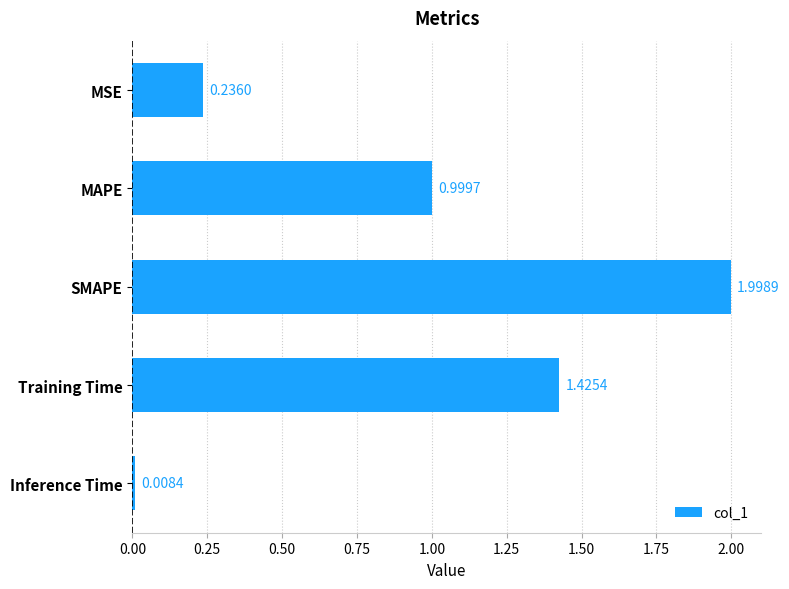

Where is the data nearest to the value 1?

MAPE